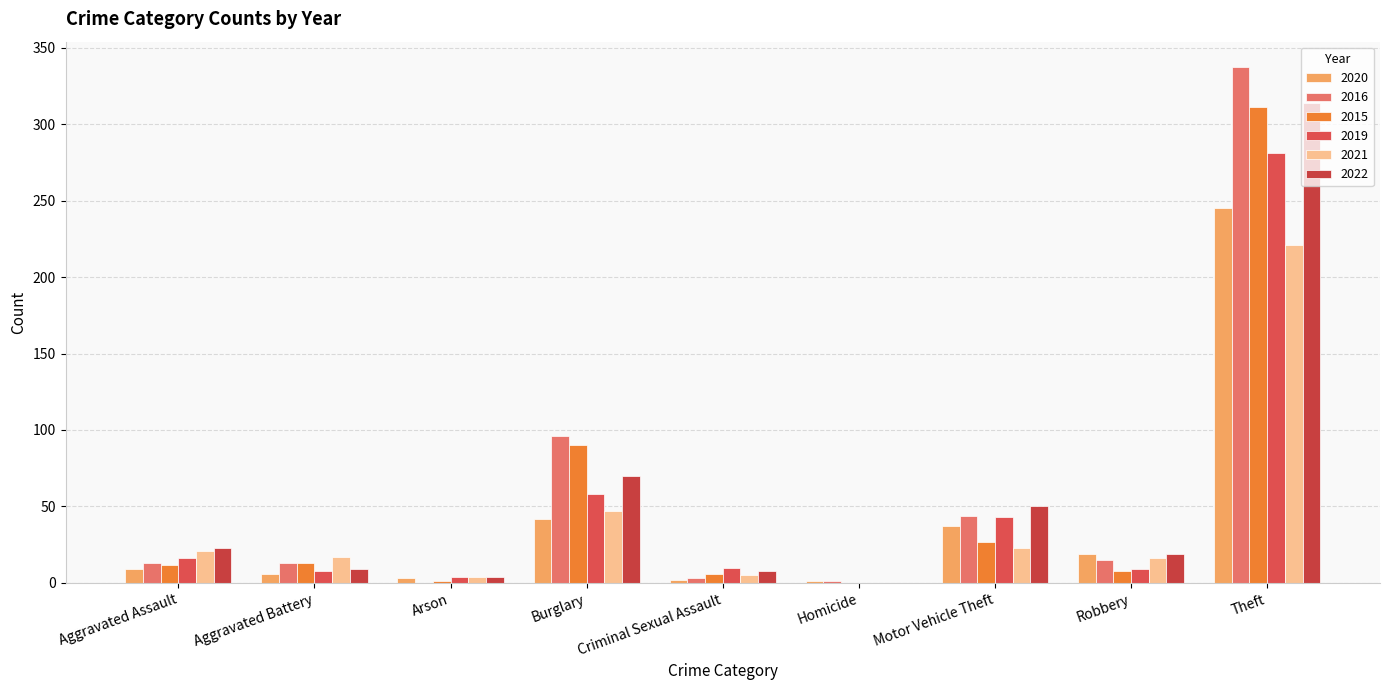

How many categories are shown in the chart?

9